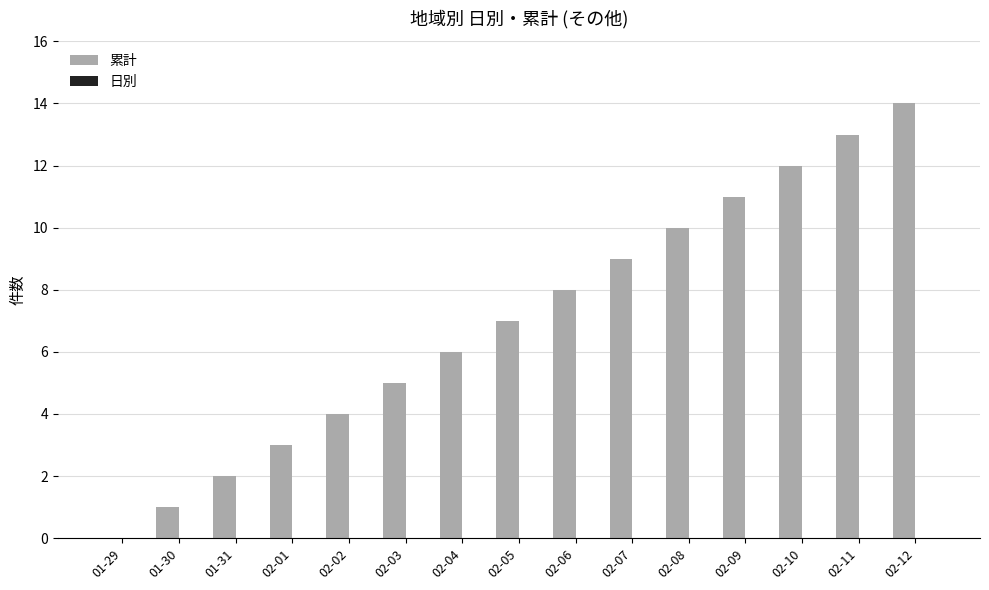

What is the change in value from 02-01 to 02-05?

+4